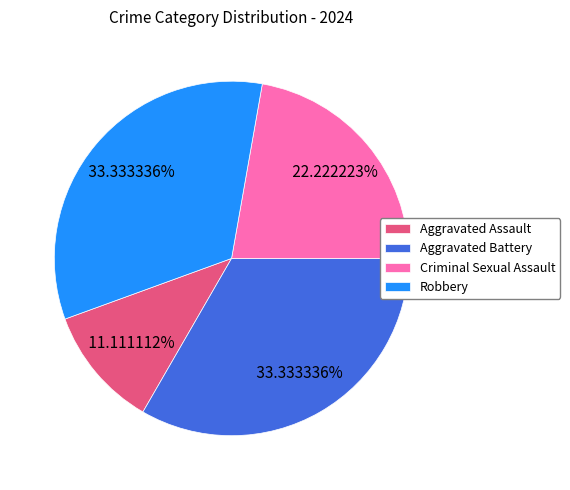

How many segments does this pie chart have?

4